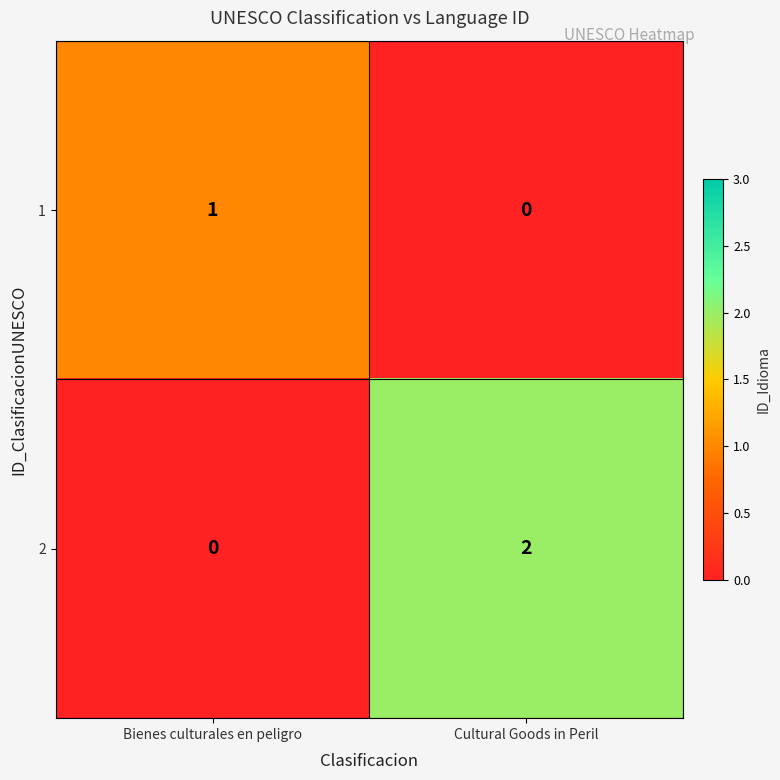

The 1 series shows 2 at Bienes culturales en peligro. True or false?

False